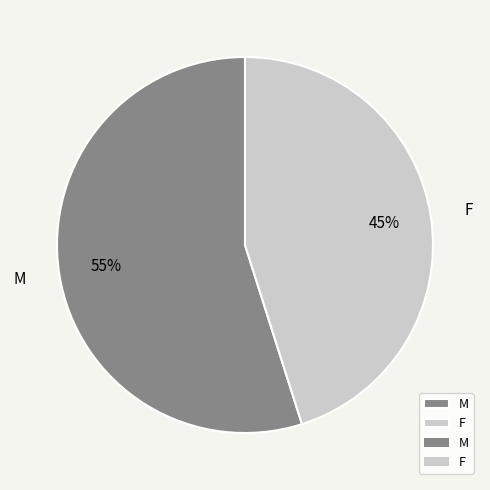

To the nearest percent, what portion does F represent?

45%